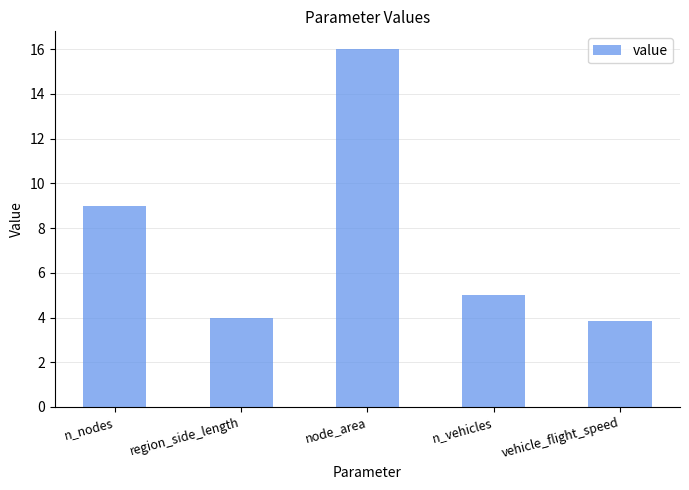

What is the smallest value displayed?

3.8